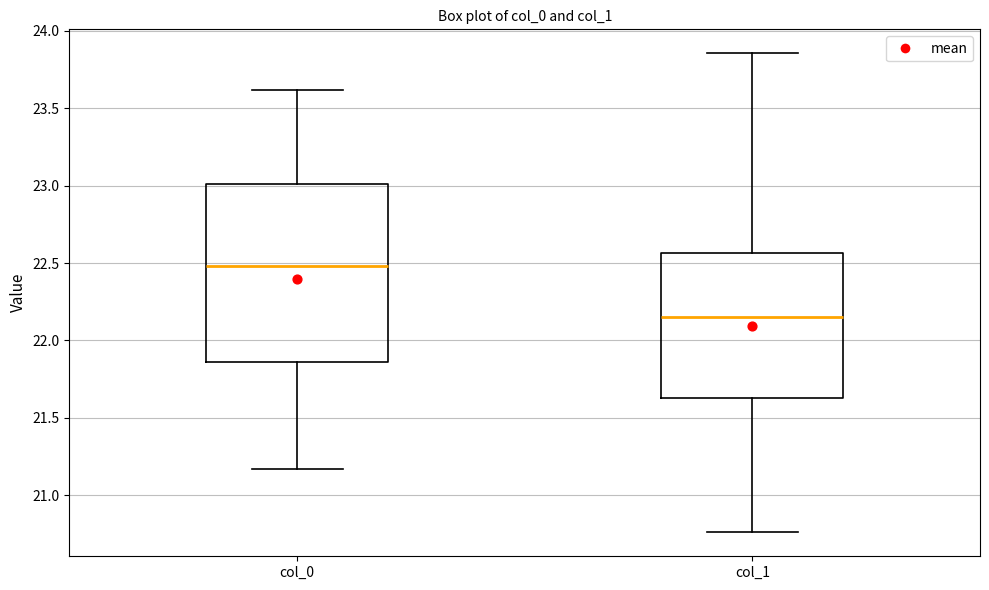

Comparing the boxes themselves (not the whiskers), which one is the tallest?

col_0